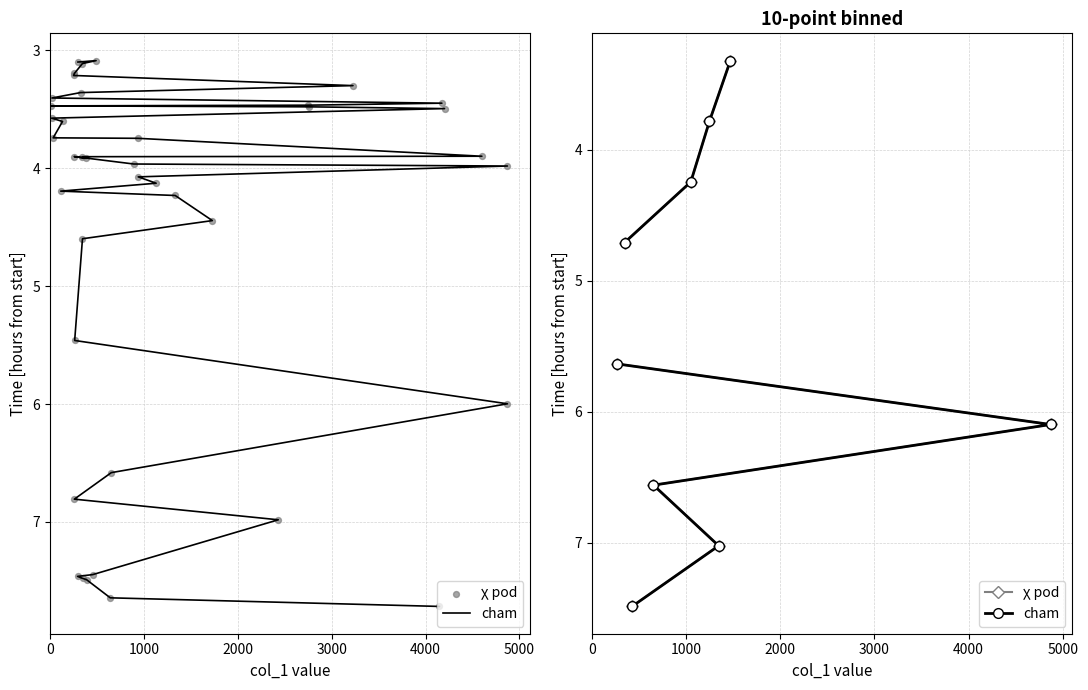

Which series has the widest spread of Y values?

cham